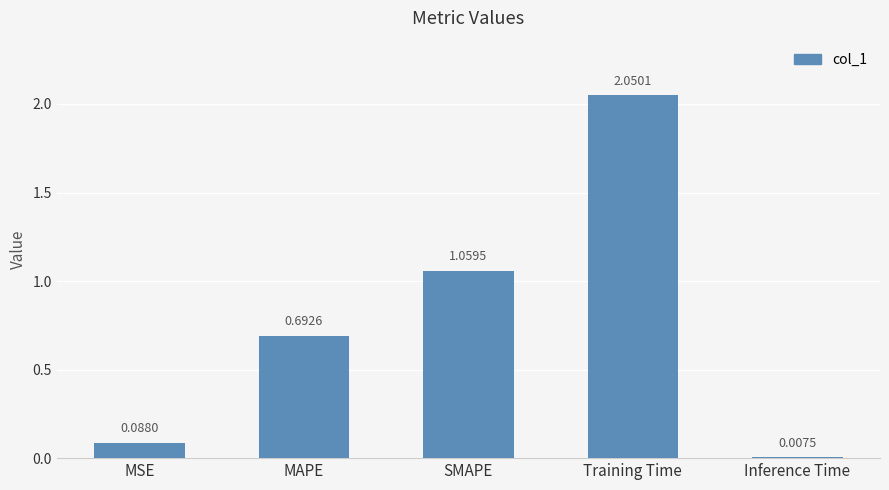

Which category has the lowest value across all series?

Inference Time